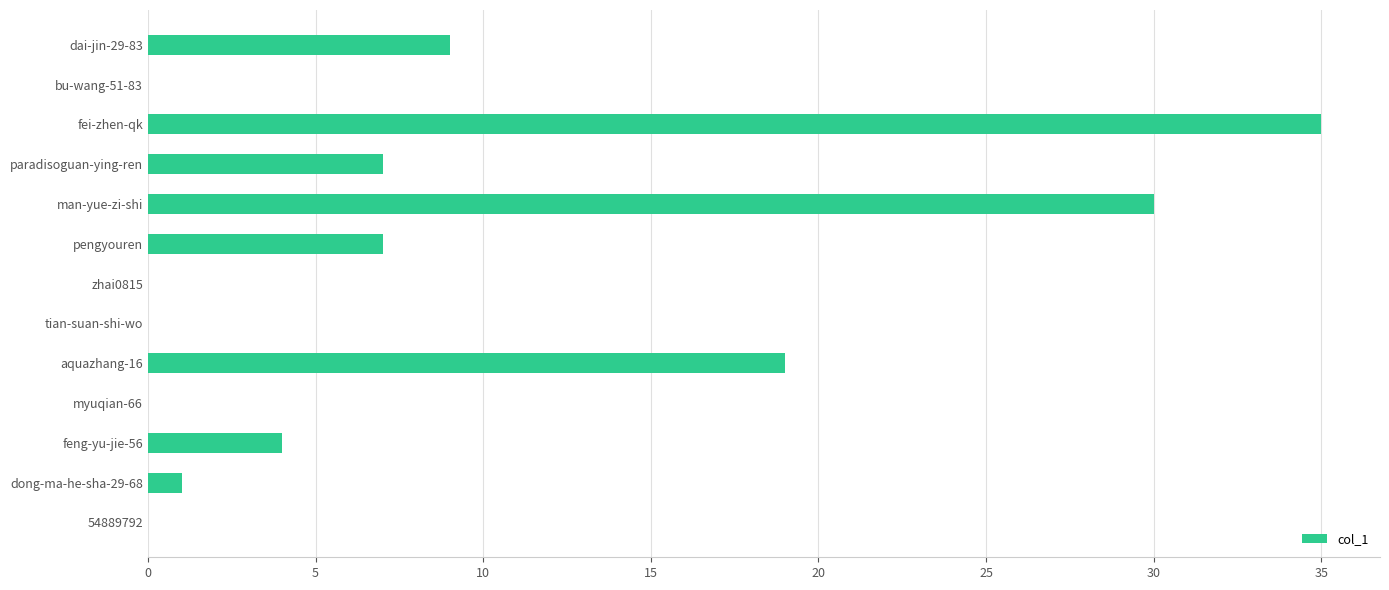

How many series are shown in this chart?

1